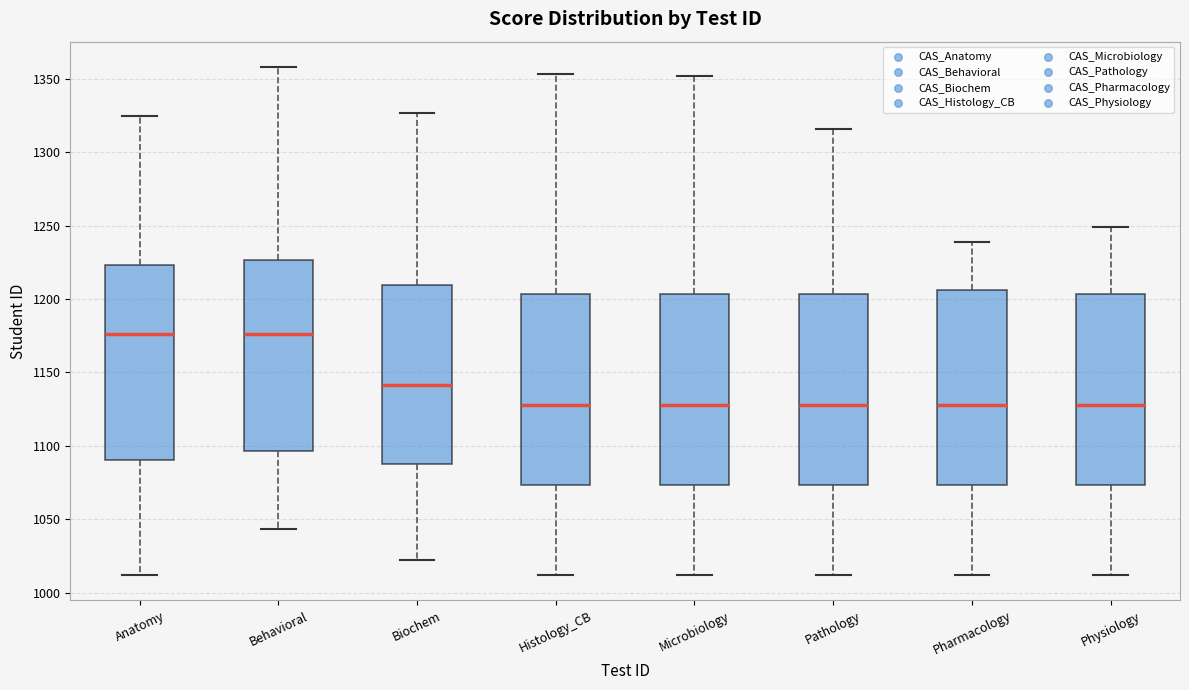

Reading left to right, transcribe this box plot: for each box, give where its median line is, the range the box spans, and where its two whiskers end, as read against the y-axis. The values are not printed on the chart, so give them approximately, as read against the axis.

Anatomy: median 1175, box 1090 to 1225, whiskers 1010 to 1325
Behavioral: median 1175, box 1095 to 1225, whiskers 1045 to 1360
Biochem: median 1140, box 1090 to 1210, whiskers 1020 to 1325
Histology_CB: median 1130, box 1075 to 1205, whiskers 1010 to 1355
Microbiology: median 1130, box 1075 to 1205, whiskers 1010 to 1350
Pathology: median 1130, box 1075 to 1205, whiskers 1010 to 1315
Pharmacology: median 1130, box 1075 to 1205, whiskers 1010 to 1240
Physiology: median 1130, box 1075 to 1205, whiskers 1010 to 1250